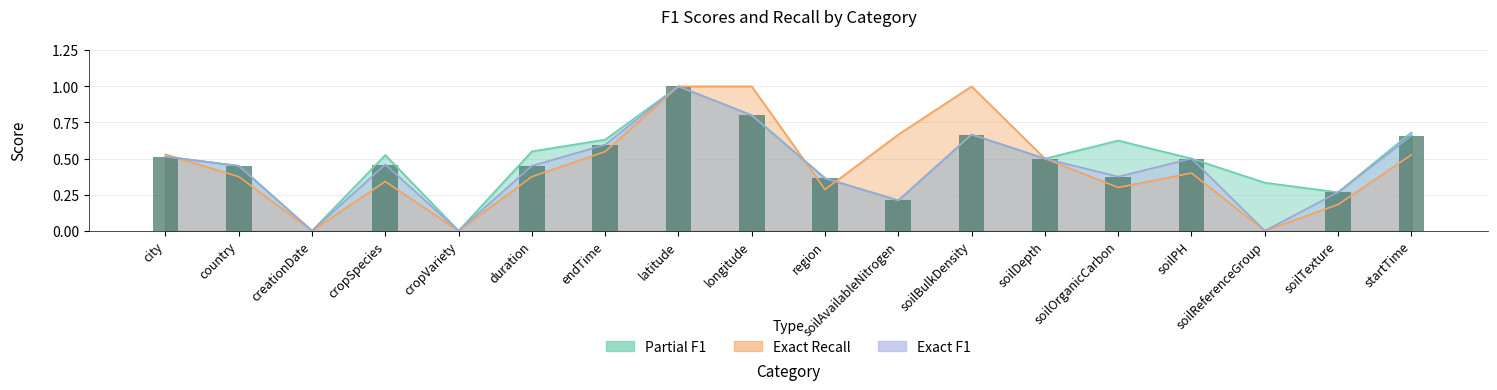

Count the number of values greater than 0.

15